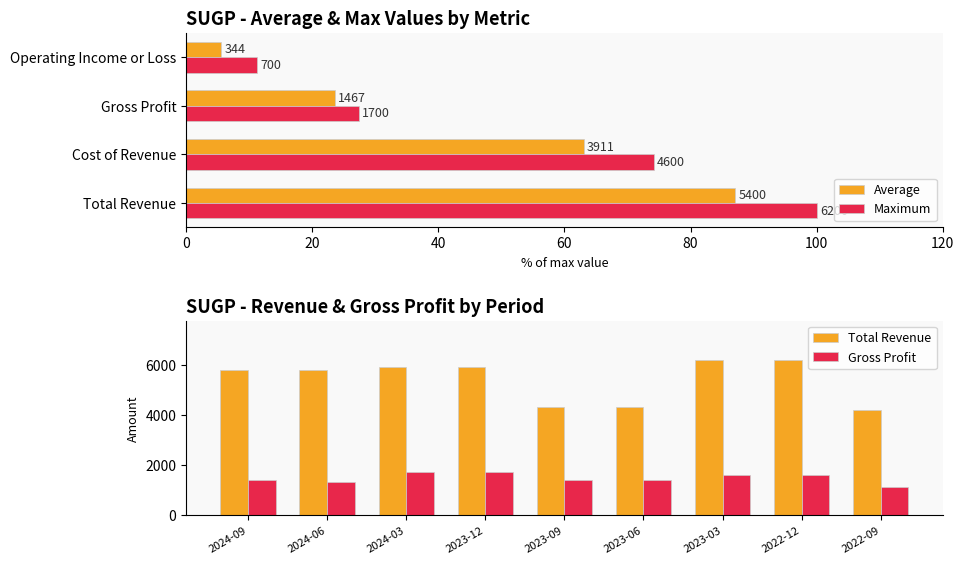

Which series has the widest spread of values?

Total Revenue